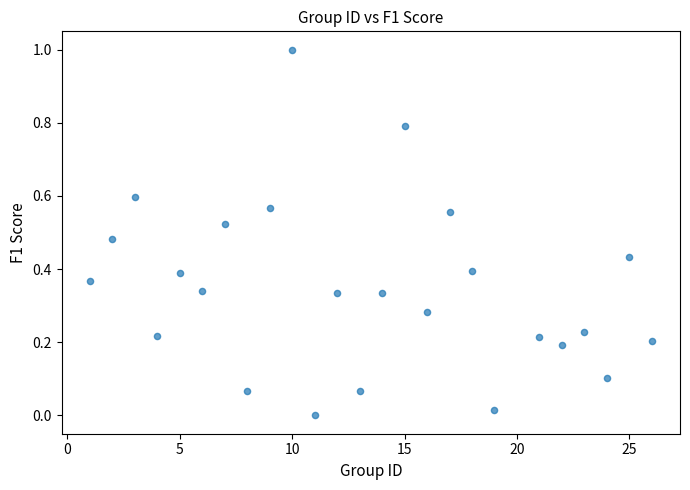

What is the range of X values (max minus min)?

25.0